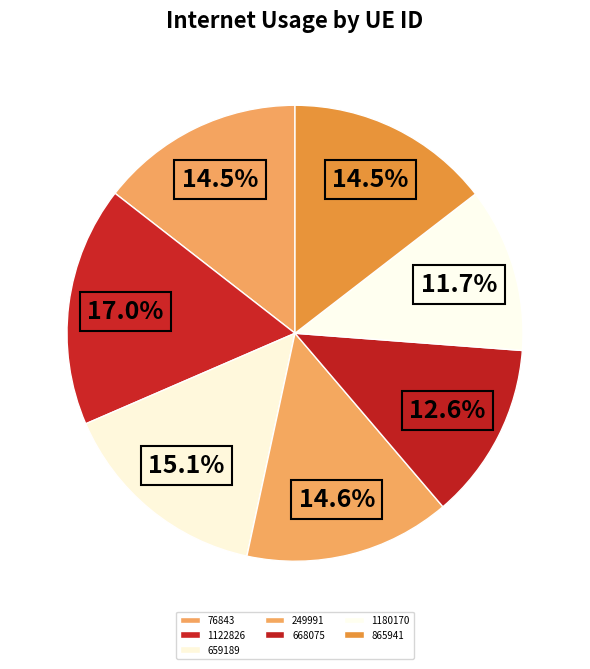

Count the number of slices in the pie.

7